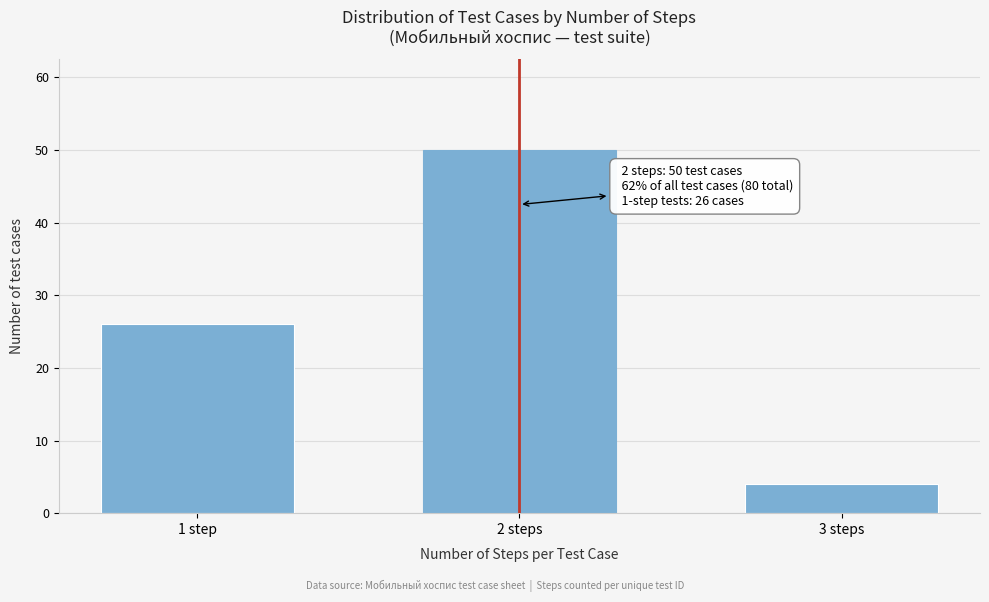

Reading left to right, extract all data points from this chart.

26	50	4